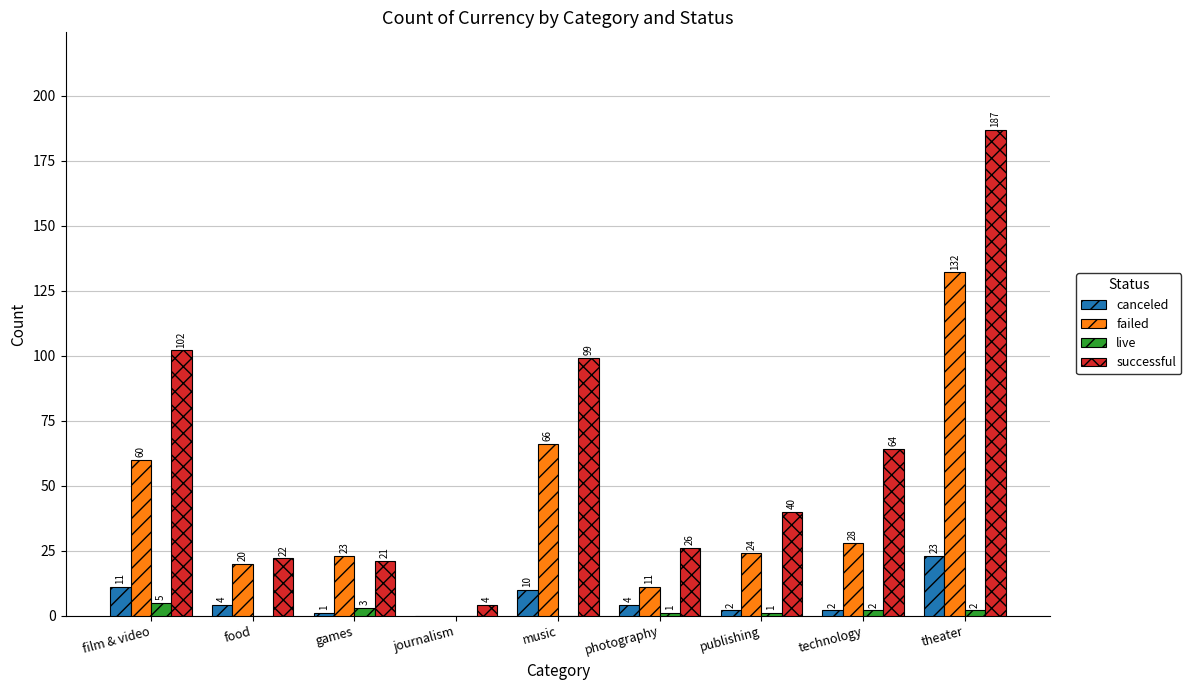

Reading left to right, what are all the values shown in this chart?

canceled: 11	4	1	0	10	4	2	2	23
failed: 60	20	23	0	66	11	24	28	132
live: 5	0	3	0	0	1	1	2	2
successful: 102	22	21	4	99	26	40	64	187